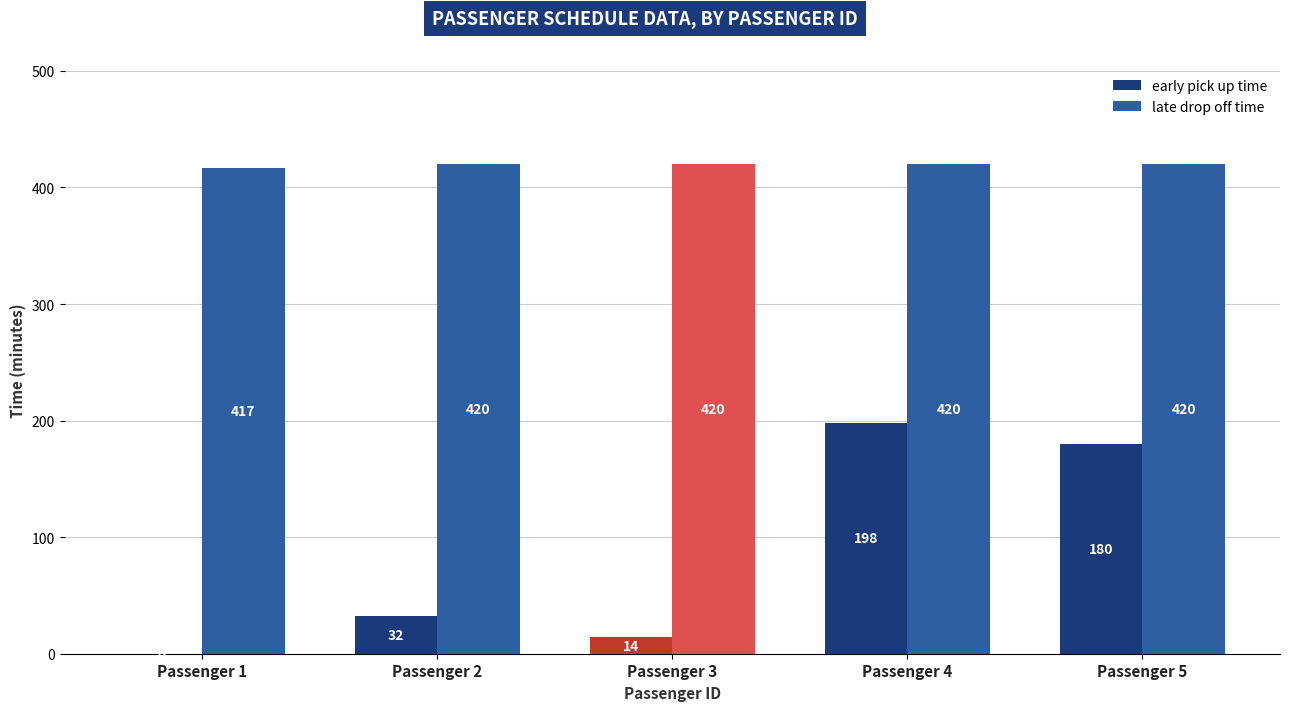

At which label is late drop off time closest to 418?

Passenger 1